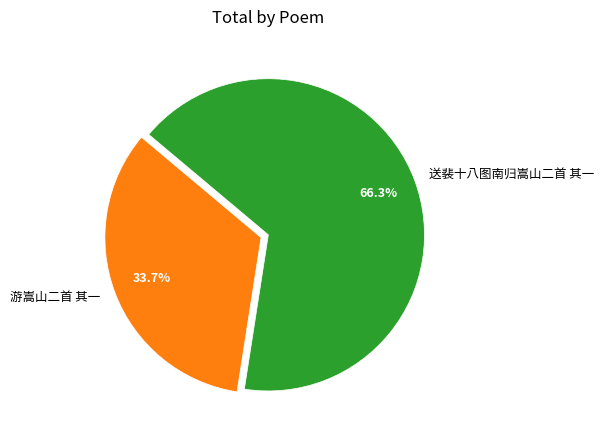

Combined, what portion of the pie is 送裴十八图南归嵩山二首 其一 and 游嵩山二首 其一?

100.0%